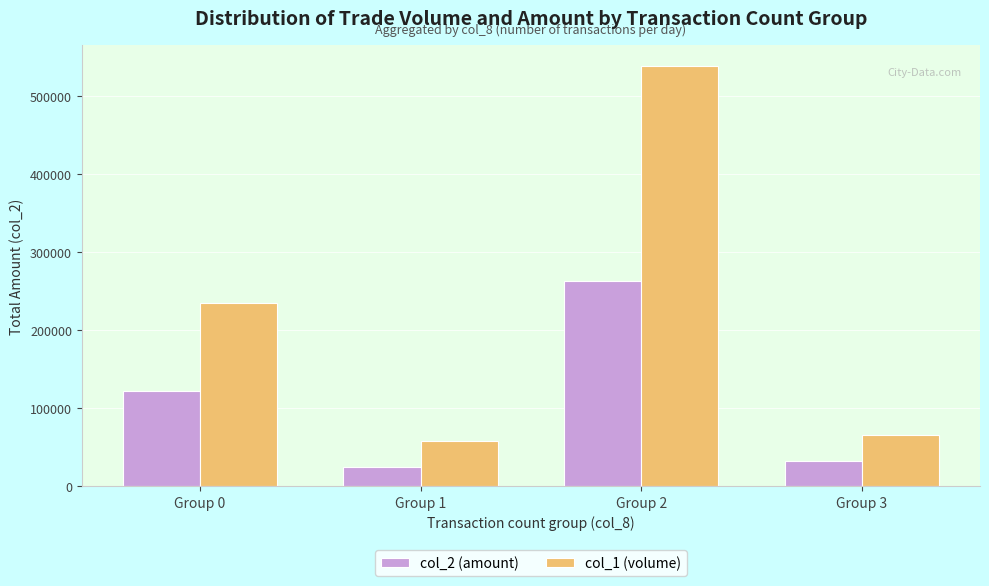

Which category has the lowest value across all series?

Group 1